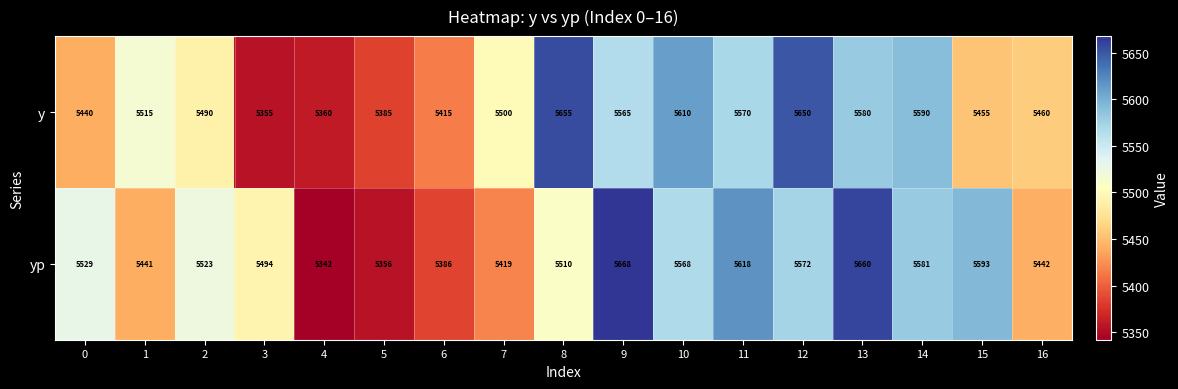

Between 11 and 14, which series saw the biggest shift?

yp